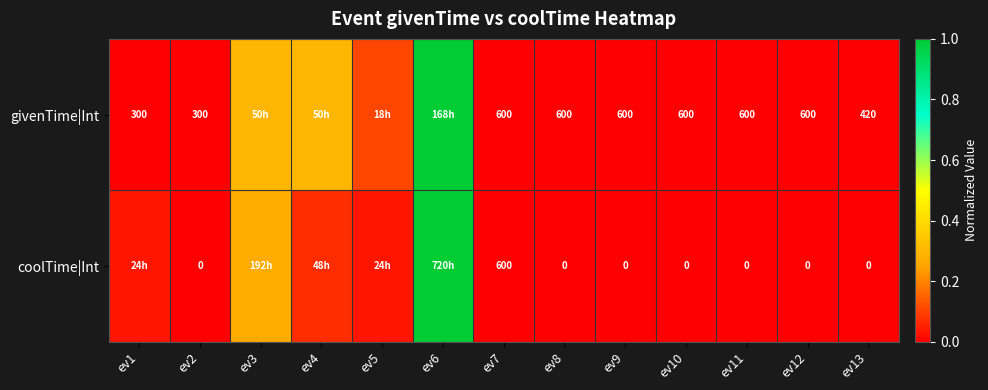

At ev9, list the series in order from largest to smallest.

givenTime|Int, coolTime|Int